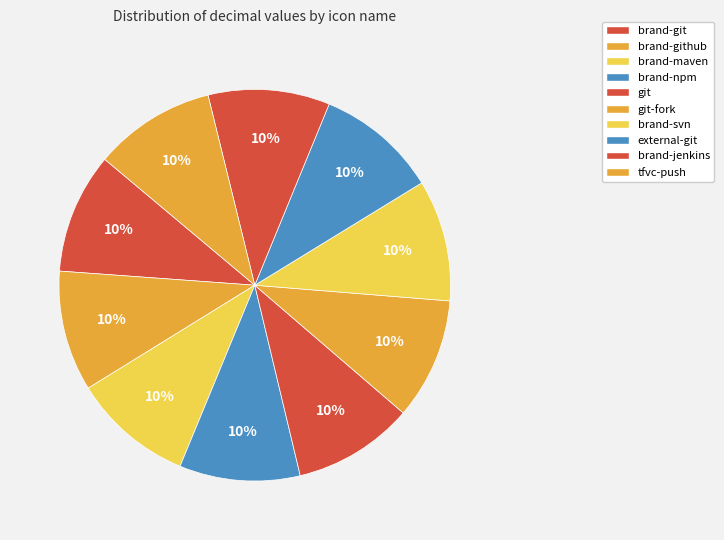

What portion of the pie excludes brand-git?

90.0%